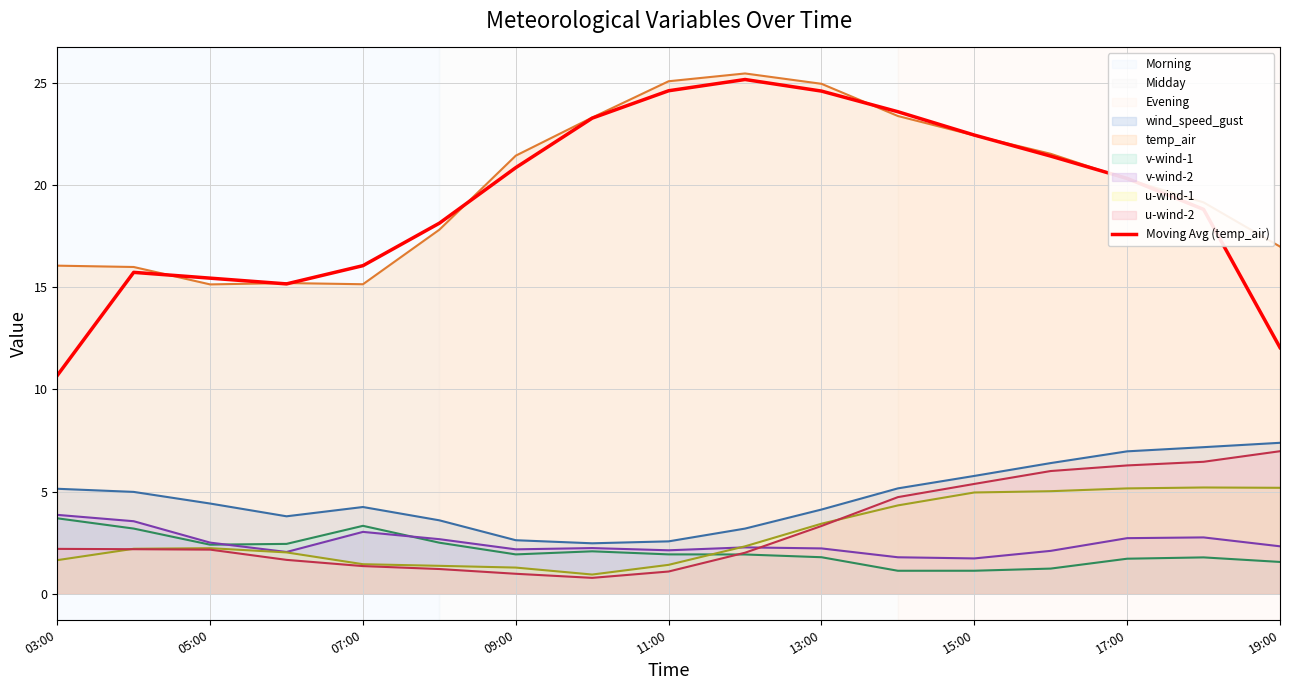

Reading left to right, transcribe all the data shown in this chart.

wind_speed_gust: 5.1	5.0	4.4	3.8	4.2	3.6	2.6	2.5	2.6	3.2	4.1	5.2	5.8	6.4	7.0	7.2	7.4
temp_air: 16.1	16.0	15.1	15.2	15.2	17.8	21.4	23.3	25.1	25.5	25.0	23.4	22.4	21.5	20.3	19.2	17.0
v-wind-1: 3.7	3.2	2.4	2.4	3.3	2.5	1.9	2.1	1.9	1.9	1.8	1.1	1.1	1.2	1.7	1.8	1.6
v-wind-2: 3.9	3.6	2.5	2.0	3.0	2.7	2.2	2.2	2.1	2.3	2.2	1.8	1.7	2.1	2.7	2.8	2.3
u-wind-1: 1.6	2.2	2.2	2.0	1.4	1.4	1.3	0.9	1.4	2.3	3.4	4.3	5.0	5.0	5.2	5.2	5.2
u-wind-2: 2.2	2.2	2.2	1.7	1.4	1.2	1.0	0.8	1.1	2.0	3.3	4.7	5.4	6.0	6.3	6.5	7.0